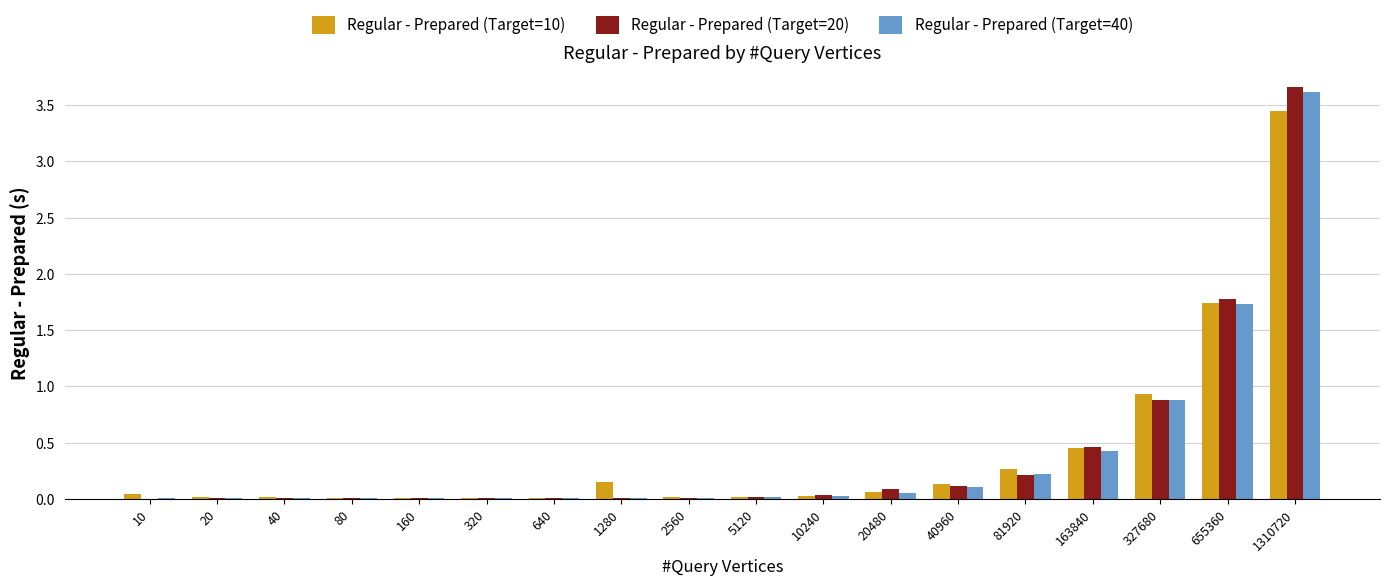

At which category is the sum across all series the highest?

1310720